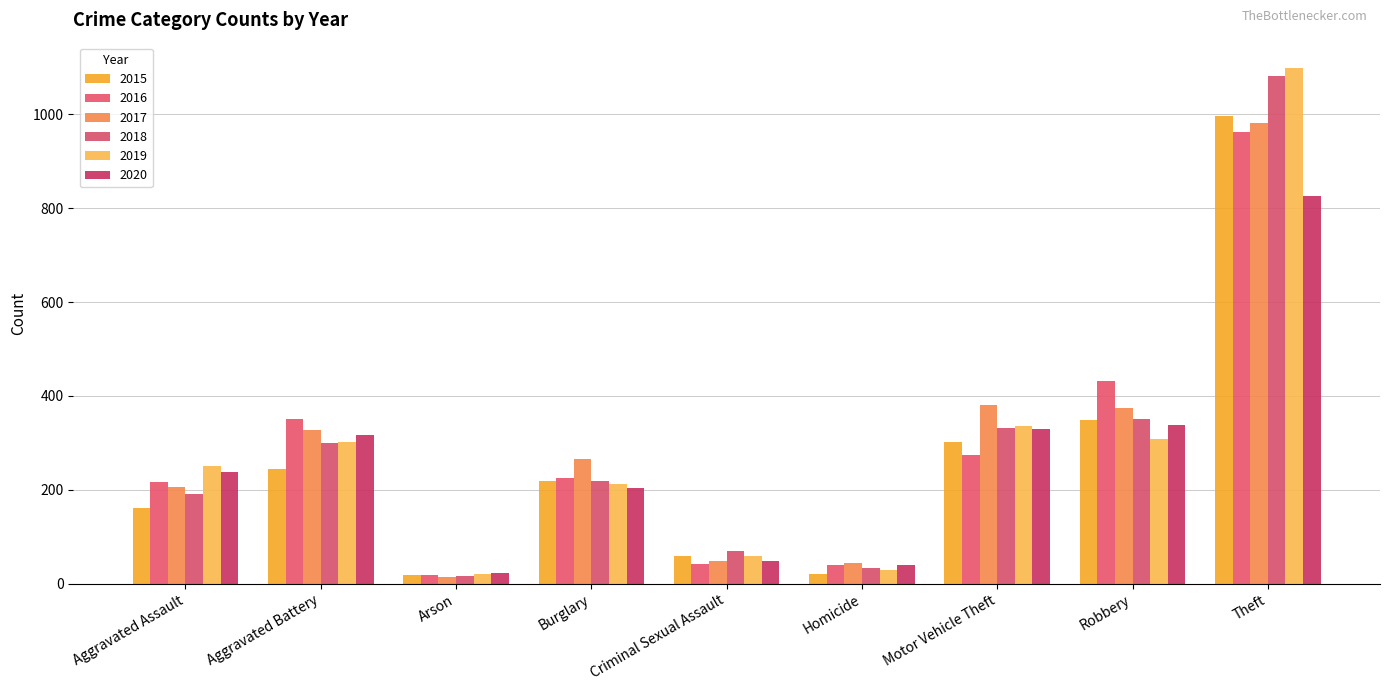

Are the bars grouped side by side (vs. stacked)?

Yes